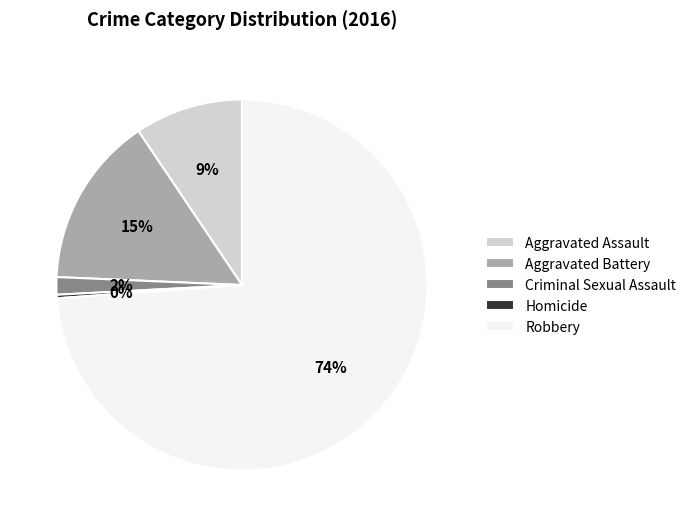

To the nearest percent, what is the combined percentage of Aggravated Battery and Homicide?

15%